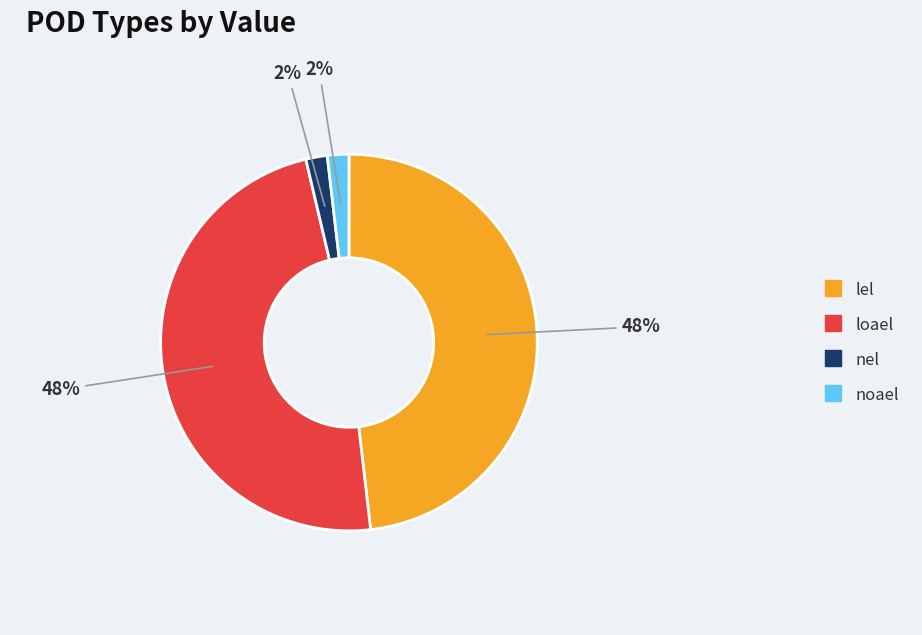

Does nel represent more than half of the total?

No